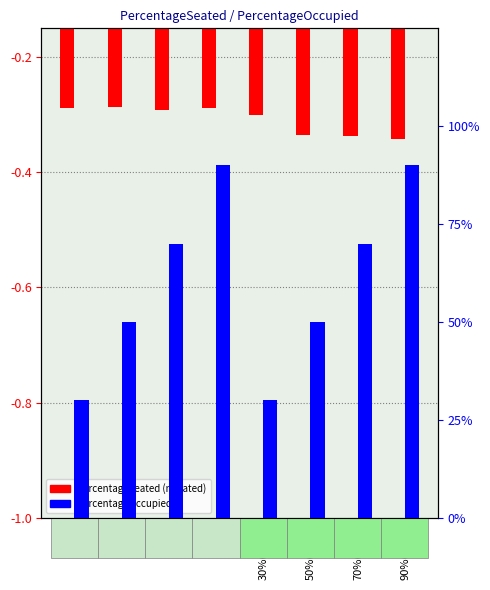

The PercentageSeated series shows -0.1 at 90%. True or false?

False